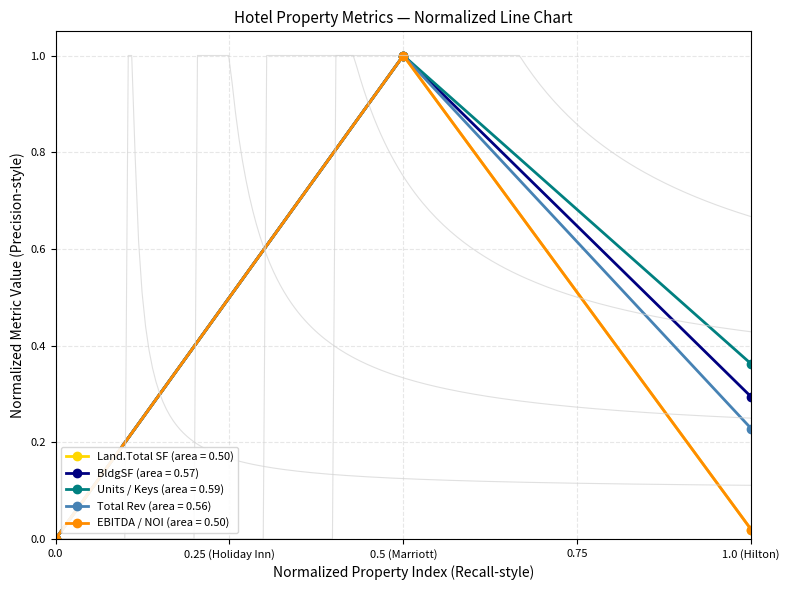

What is the difference between the maximum and minimum values in the Total Rev series?

1.0